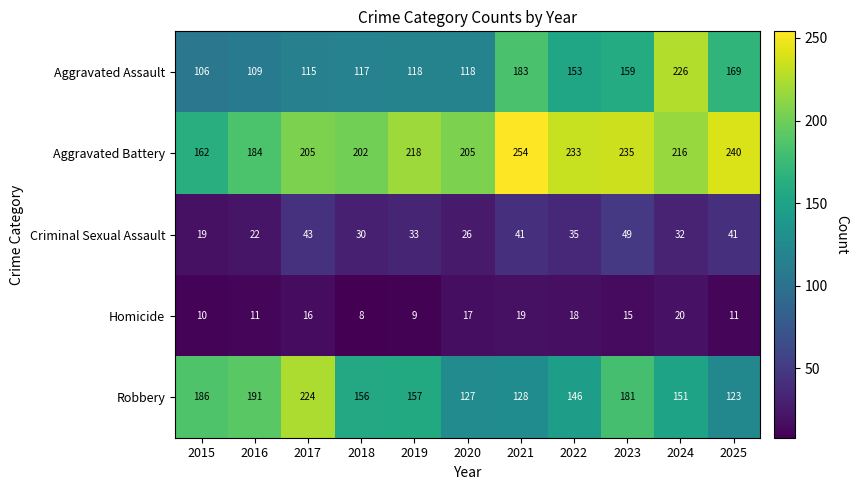

Which series has the largest total across all categories?

Aggravated Battery